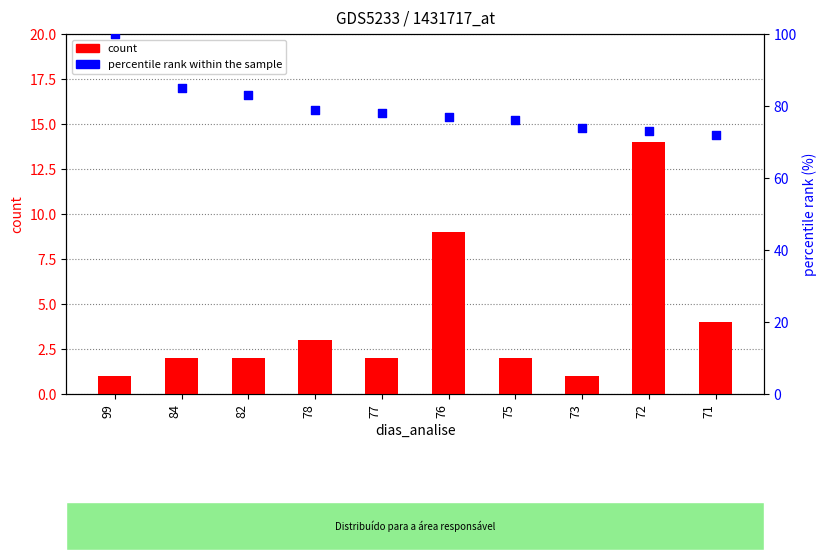

Which series has the largest total across all categories?

percentile rank within the sample